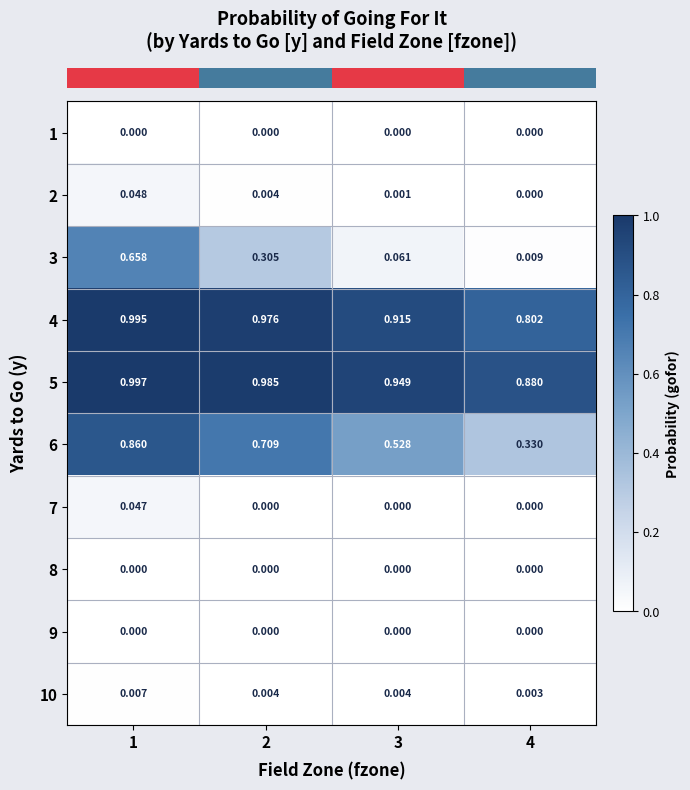

Is the value of 3 at 4 greater than the value of 4 at 4?

No